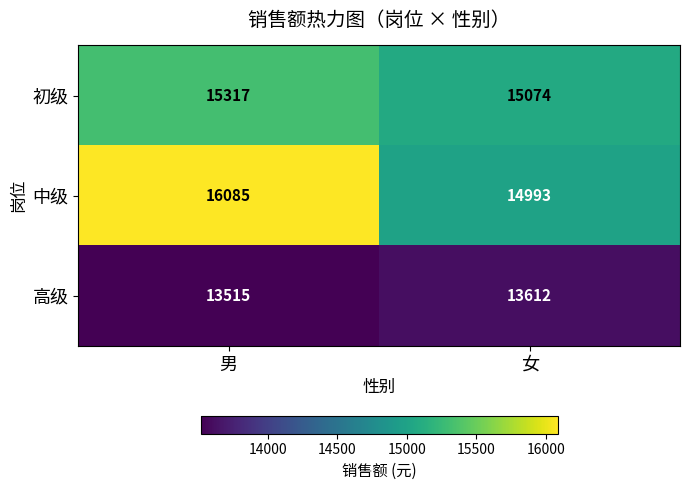

Reading left to right, extract all data points from this chart.

初级: 15317	15074
中级: 16085	14993
高级: 13515	13612